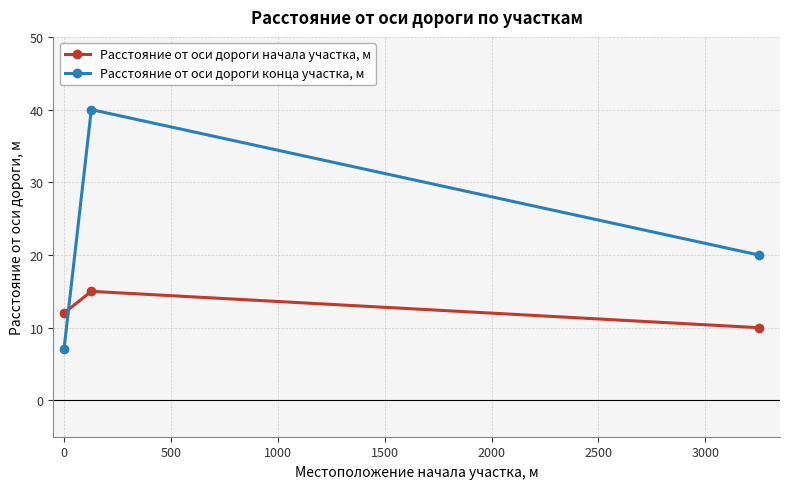

What is the sum of all Расстояние от оси дороги конца участка, м values?

67